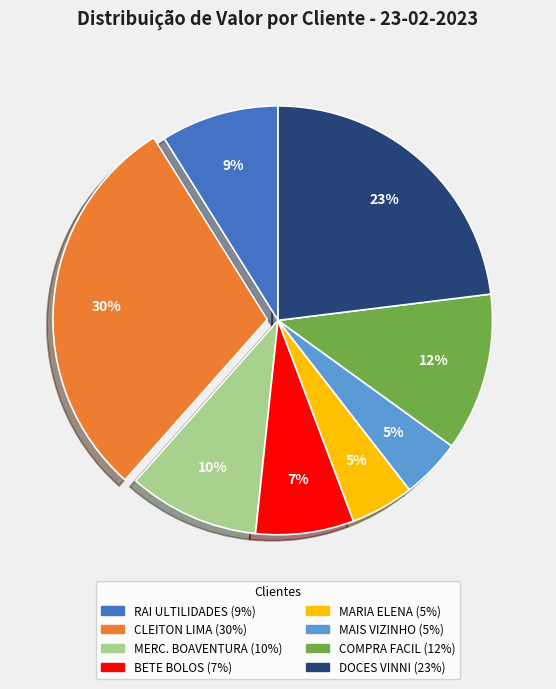

How many slices are in this pie chart?

8